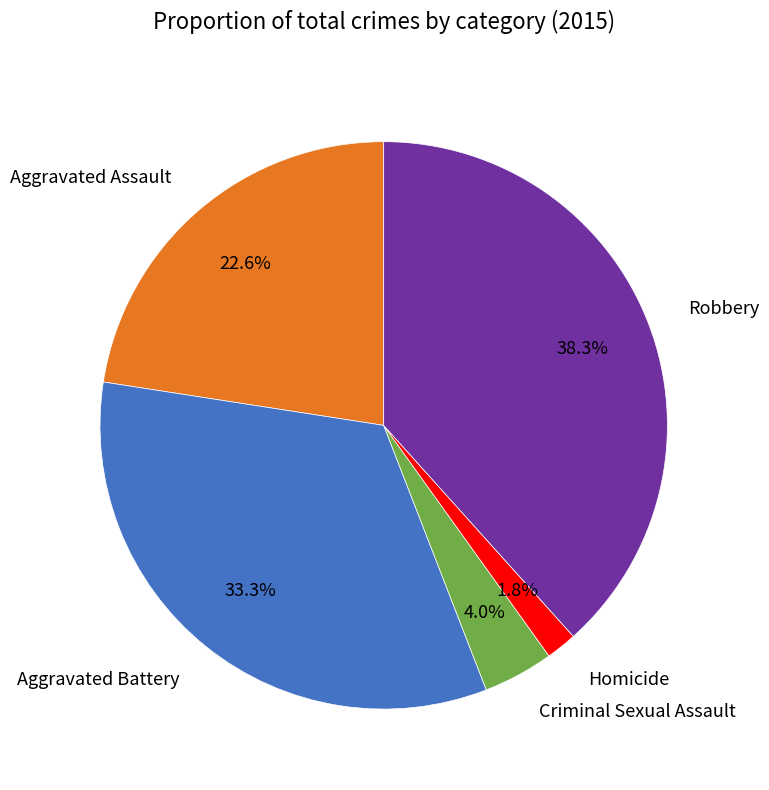

Count the number of slices in the pie.

5